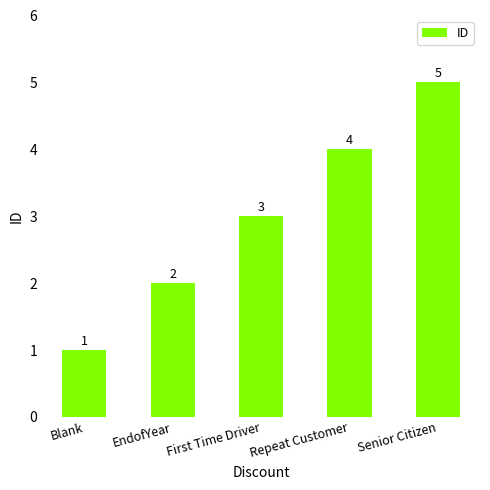

Which category has the highest value across all series?

Senior Citizen